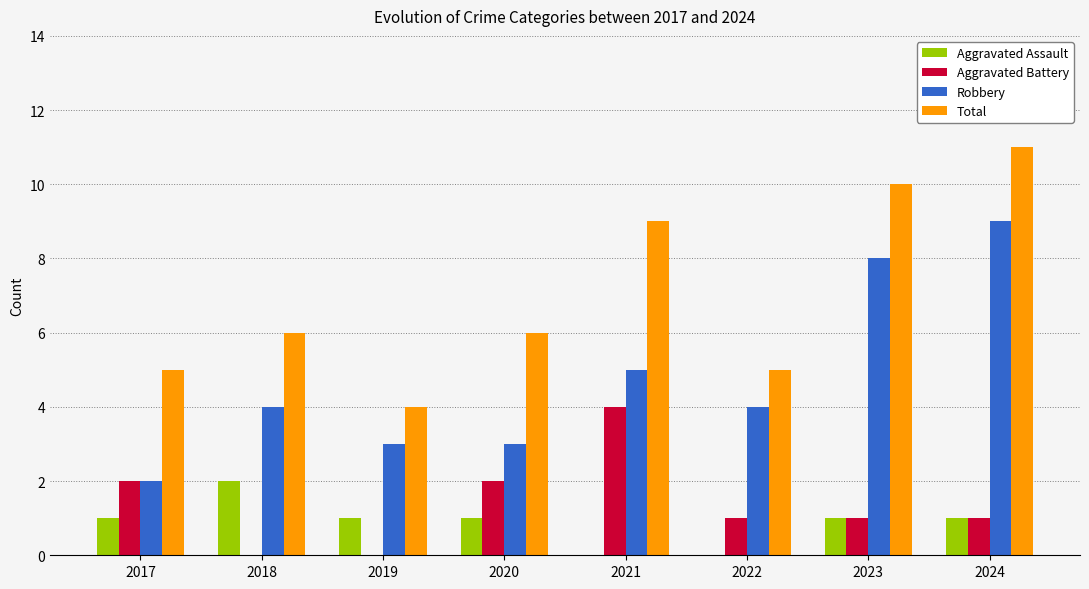

Count the Aggravated Assault values in the range 1 to 2.

6